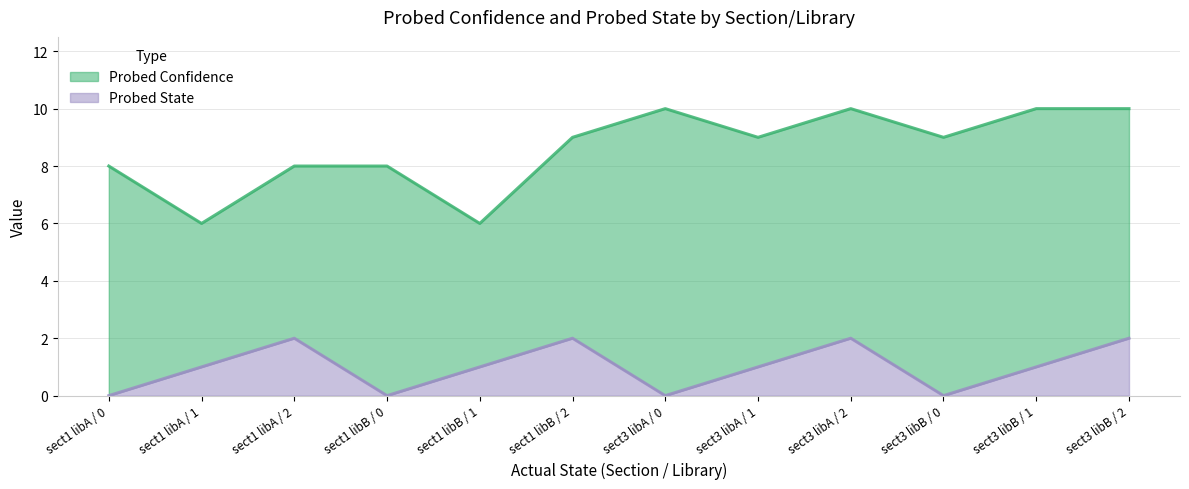

Is it true that Probed Confidence equals 8 at sect1 libB / 0?

True